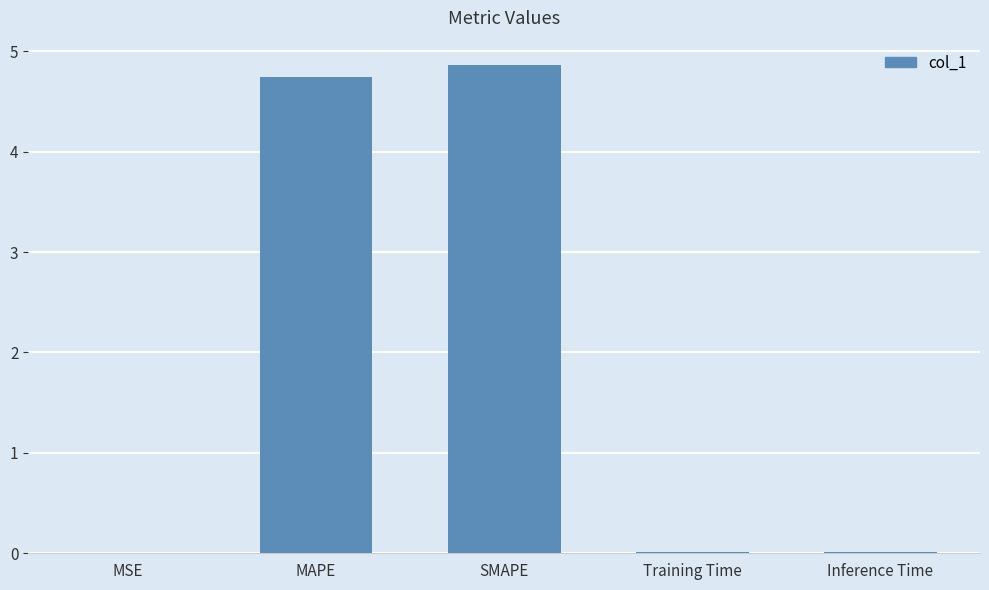

What is the sum of all values?

9.6